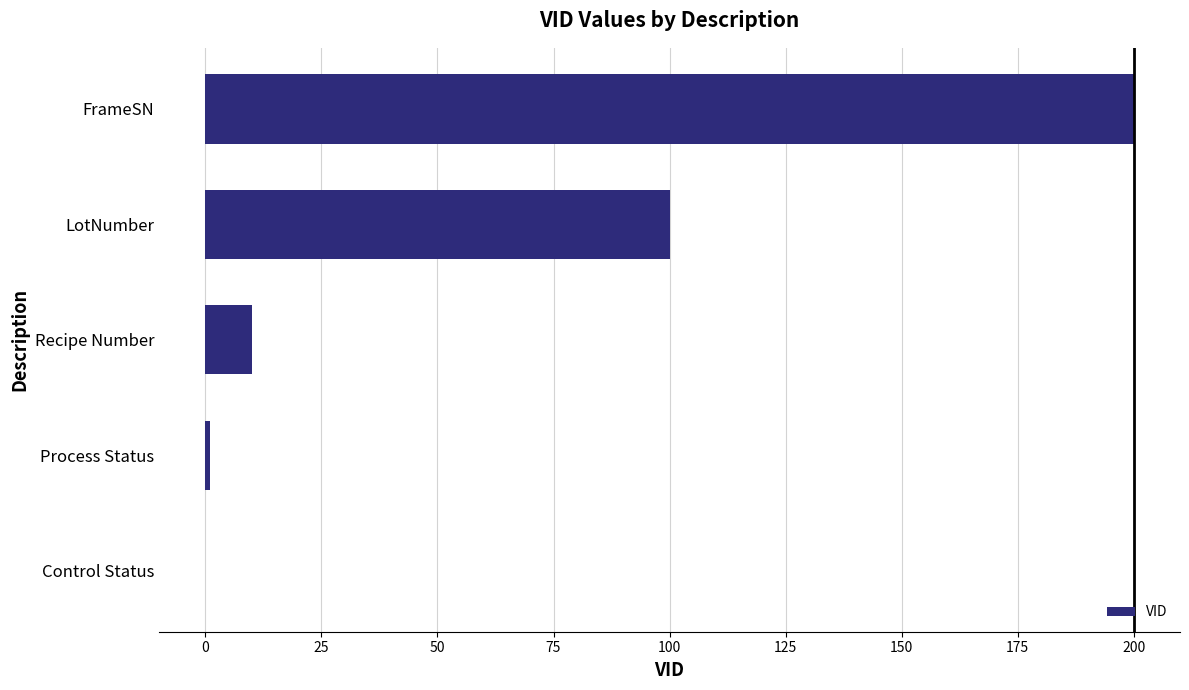

Is it true that the value at LotNumber is 43?

False